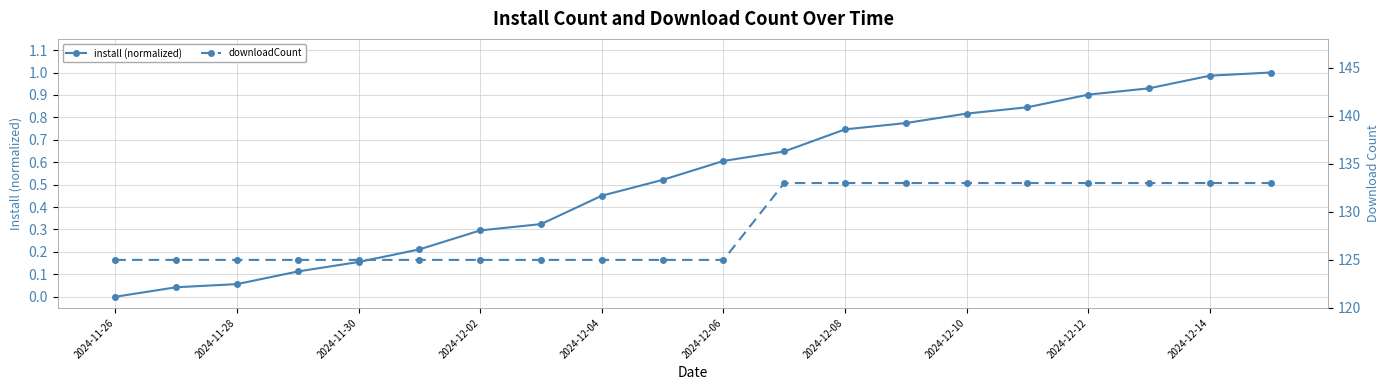

At which label does install (normalized) reach its minimum?

2024-11-26